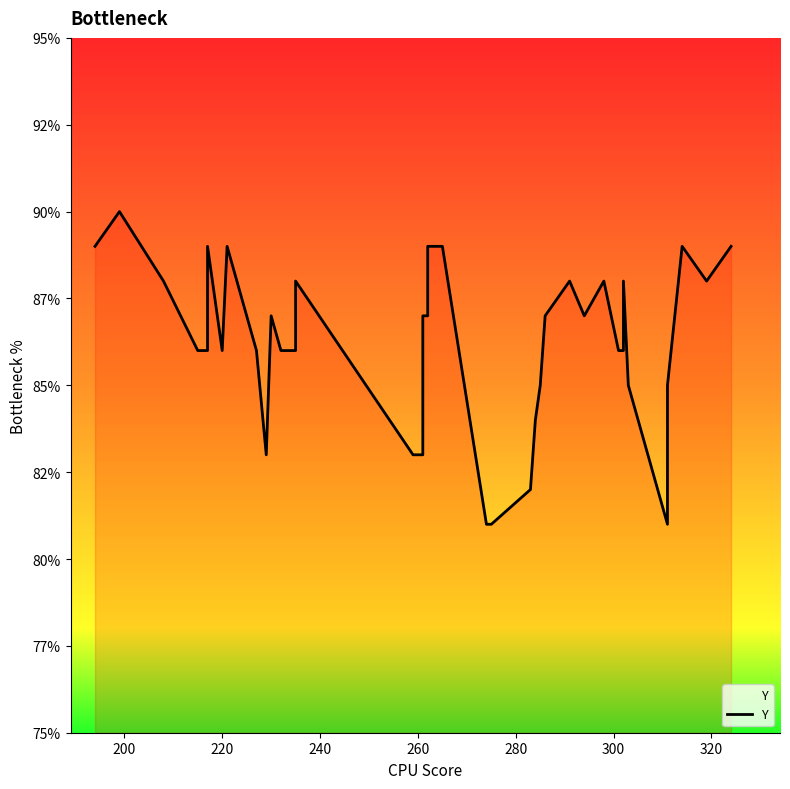

How many lines are shown in the chart?

1